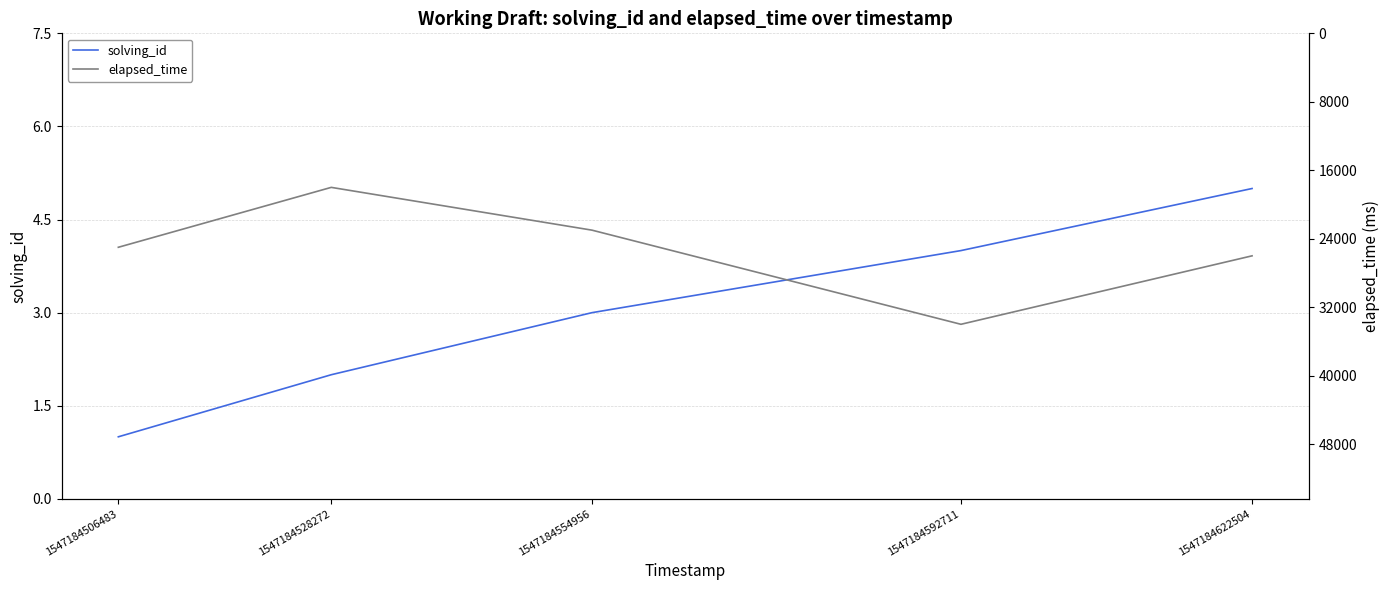

At which label does elapsed_time first exceed 25000?

1547184592711